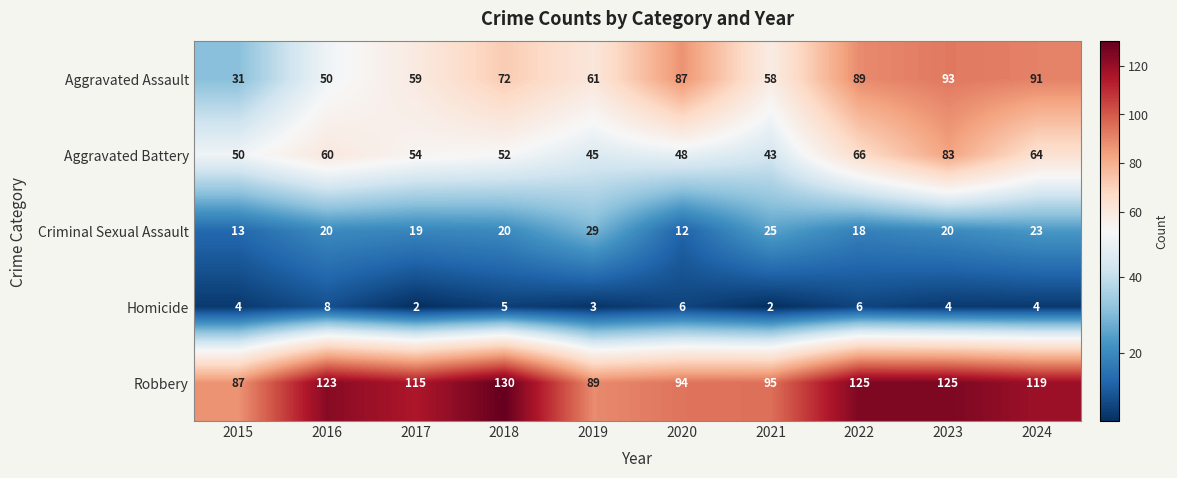

What is the difference between the maximum and second lowest values in the Criminal Sexual Assault series?

16